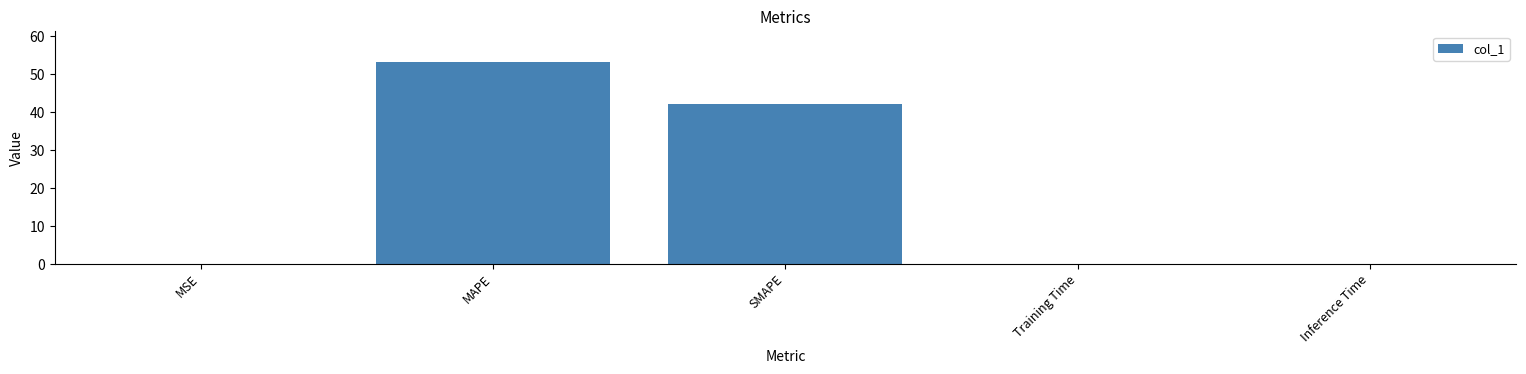

Read the value at MAPE.

53.2